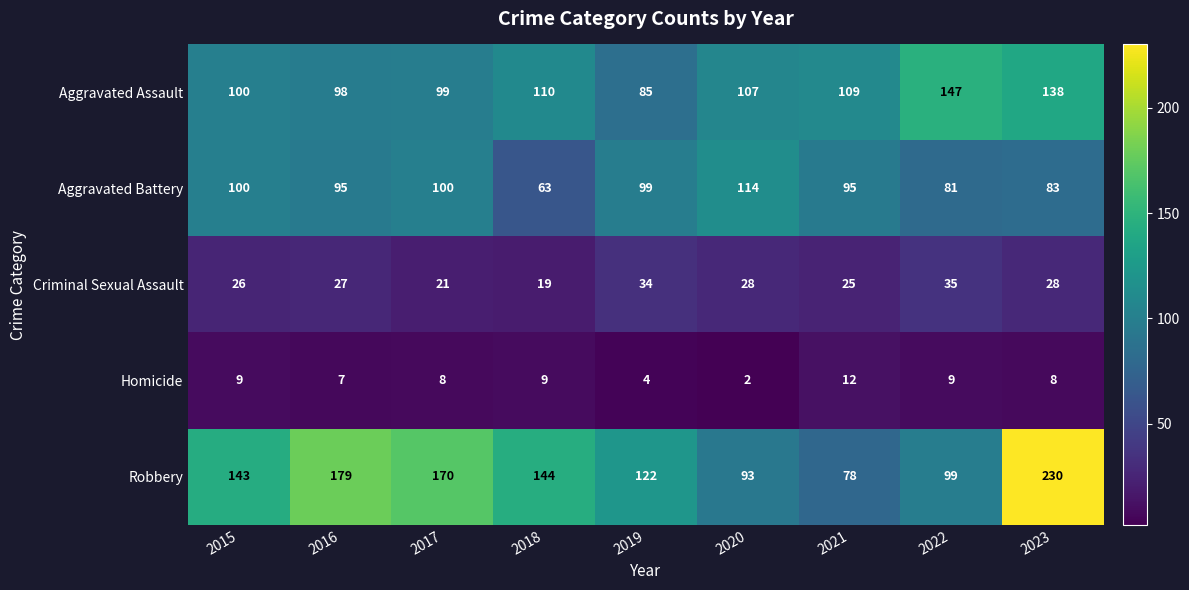

Which series has the largest range (max minus min)?

Robbery